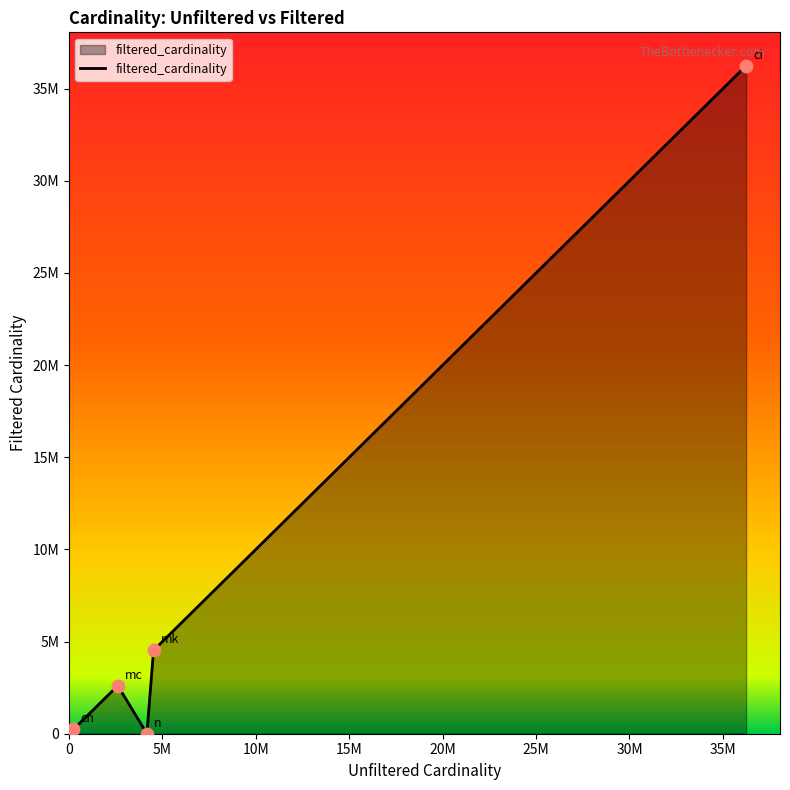

Is this an area chart (filled region under the line)?

Yes